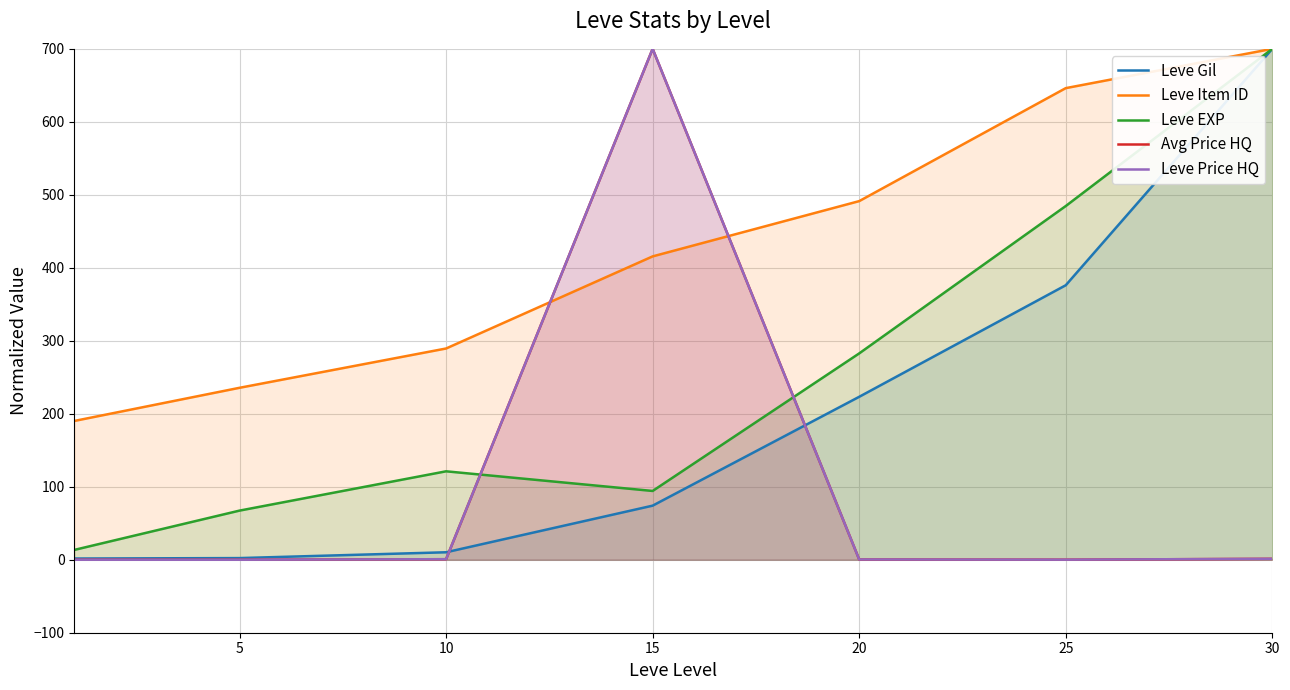

Does the chart display data point markers on the line(s)?

No